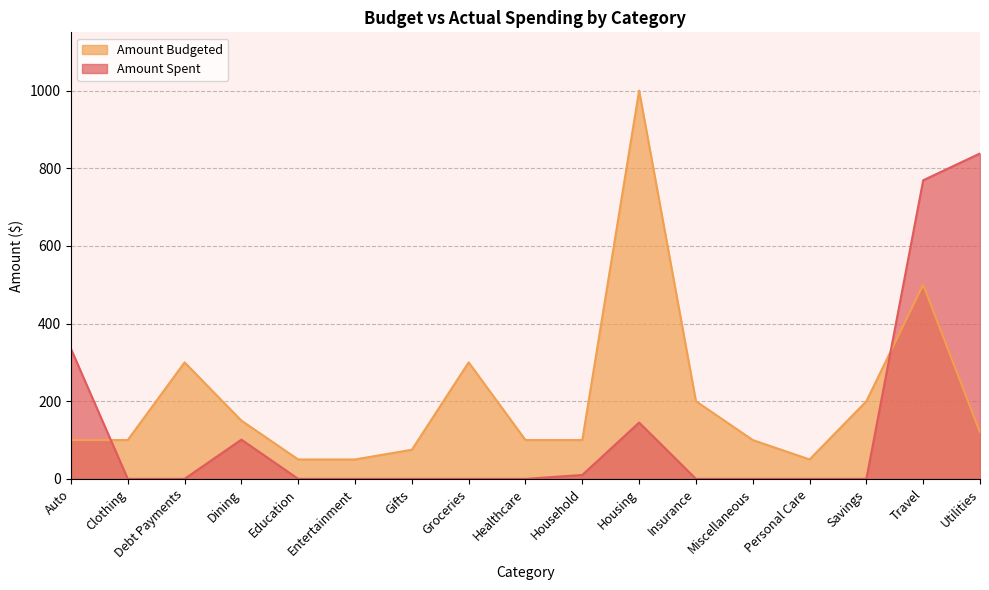

Which has a higher value, Savings or Gifts?

Savings